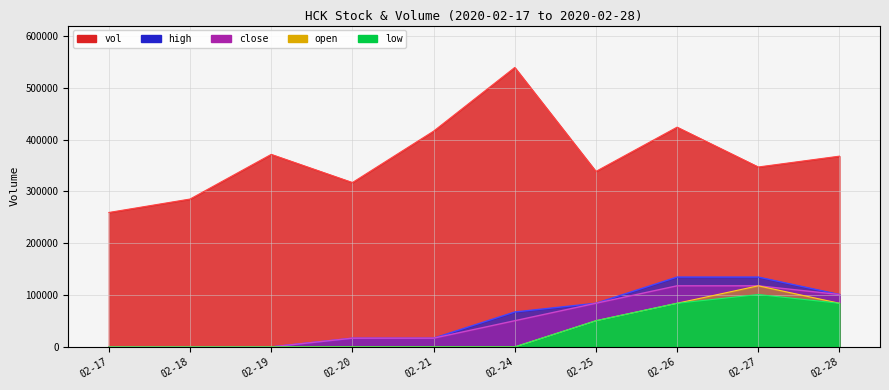

Which series has the largest range (max minus min)?

vol